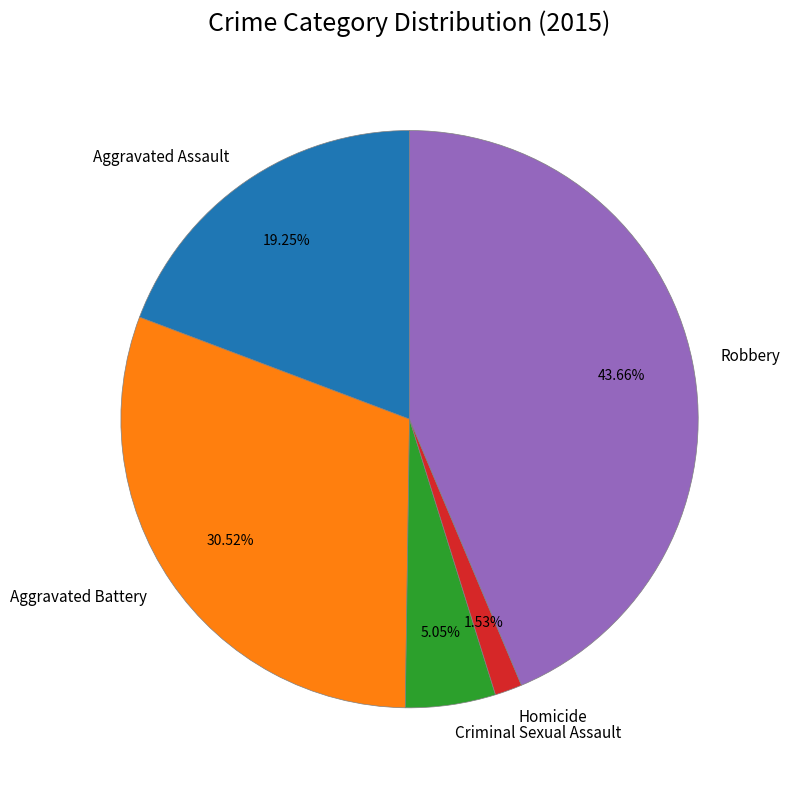

What percentage is NOT represented by Aggravated Assault?

80.8%